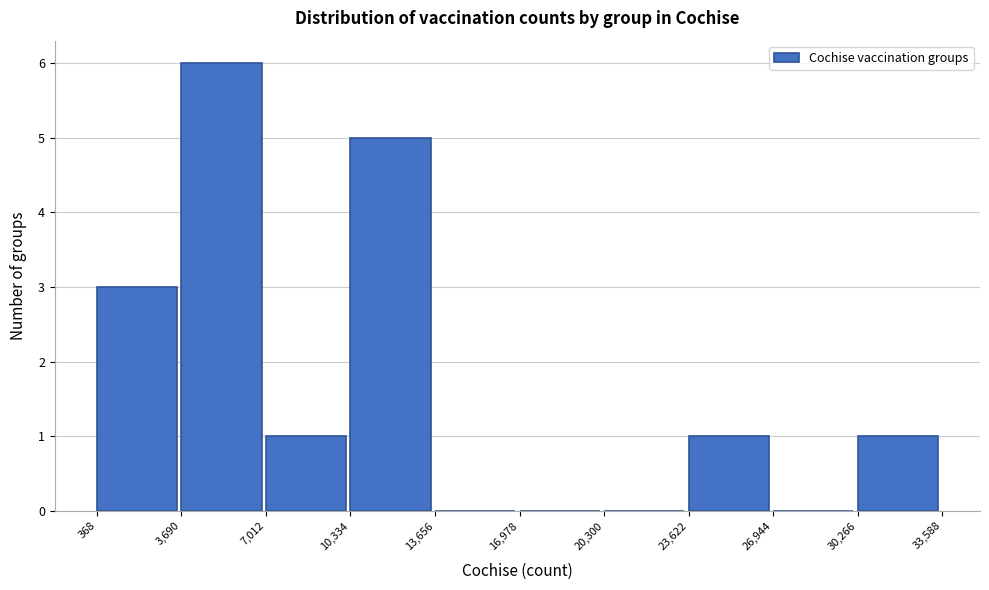

What is the height of the bar covering 368 to 3,690 on the x-axis? The values are not printed on the chart, so give them approximately, as read against the axis.

3